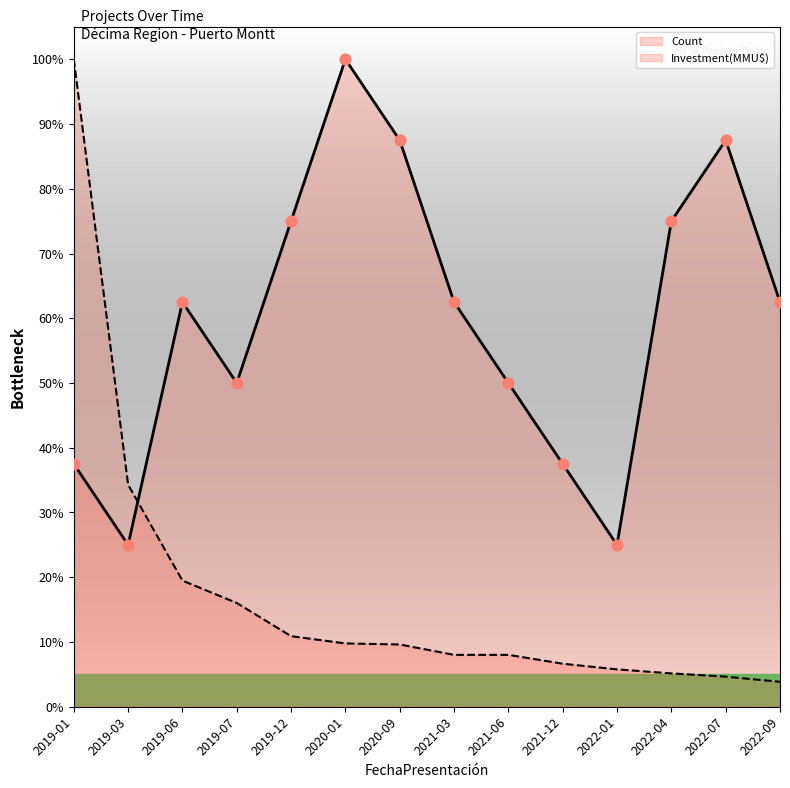

What are all the series names shown in the legend?

Count, Investment(MMU$)